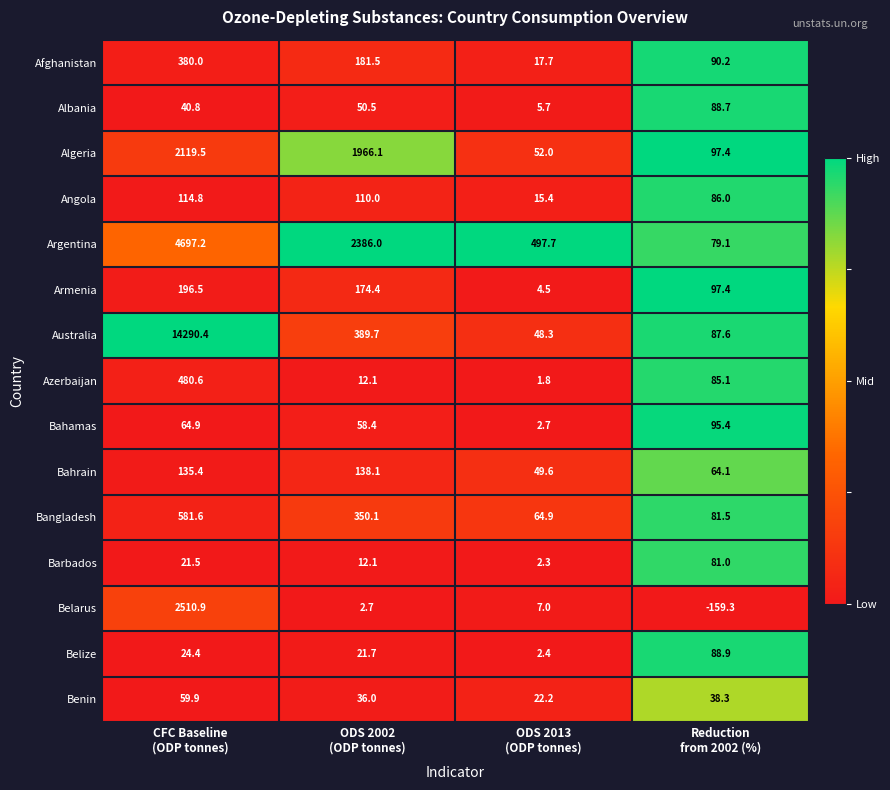

Which series has the widest spread of values?

Australia